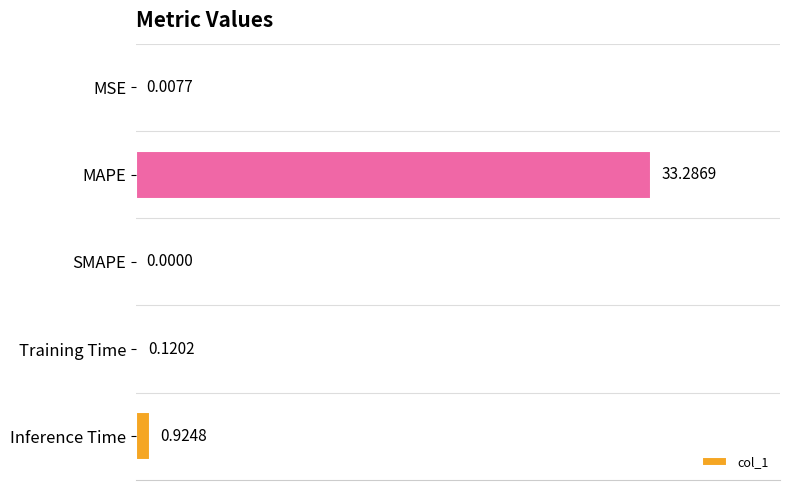

Which label corresponds to the largest value in the chart?

MAPE